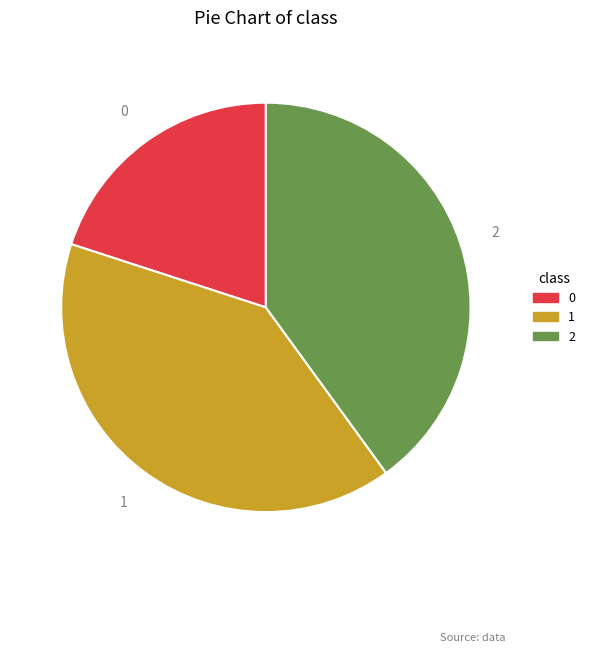

Is it true that 0 is 20% of the pie?

True